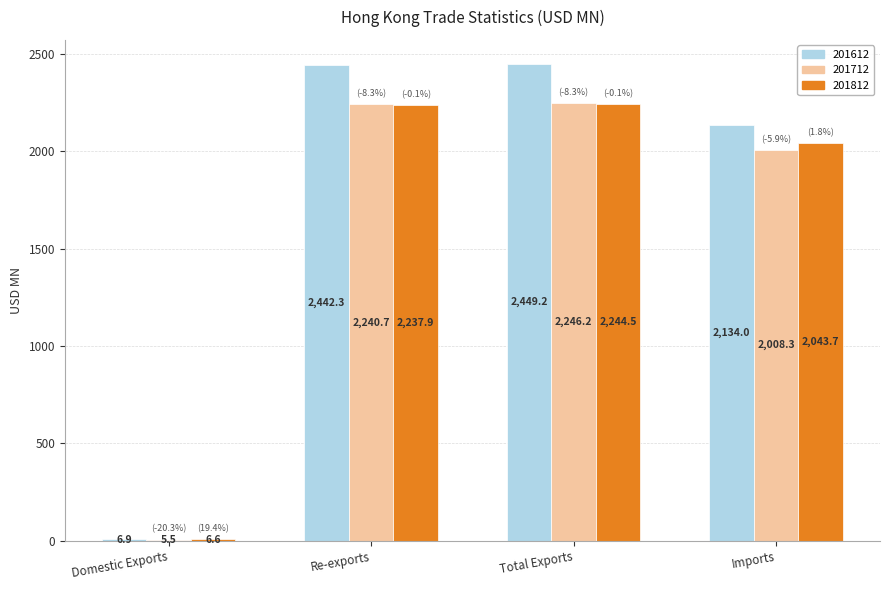

Reading left to right, extract all data points from this chart.

201612: Domestic Exports=6.9	Re-exports=2442.3	Total Exports=2449.2	Imports=2134.0
201712: Domestic Exports=5.5	Re-exports=2240.7	Total Exports=2246.2	Imports=2008.3
201812: Domestic Exports=6.6	Re-exports=2237.9	Total Exports=2244.5	Imports=2043.7